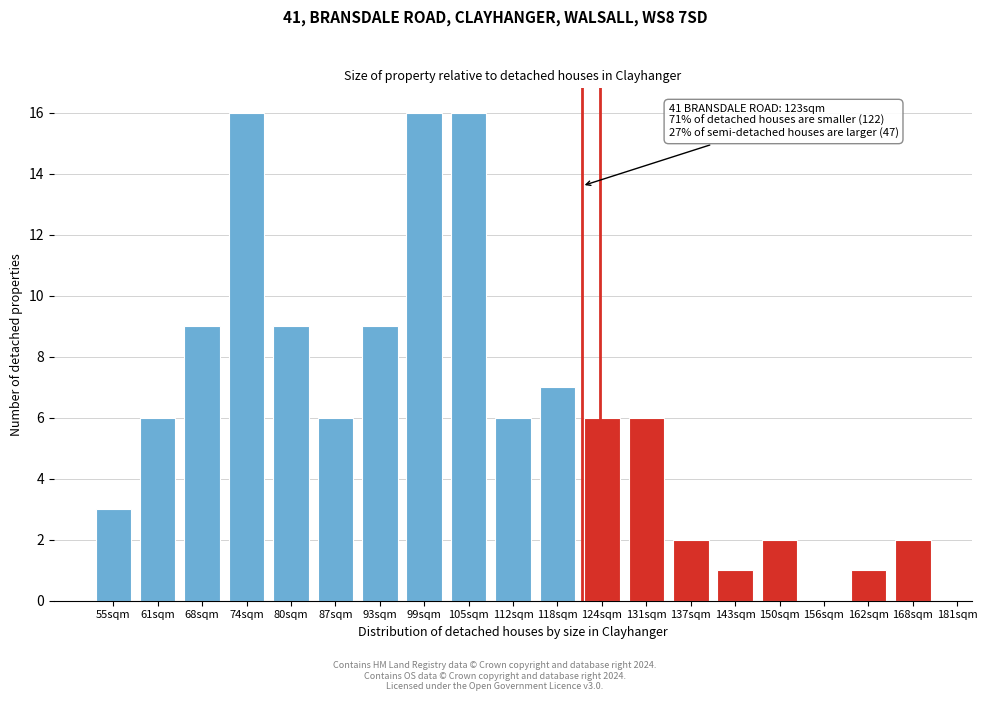

Reading right to left, transcribe all the data shown in this chart.

168sqm=2	162sqm=1	156sqm=0	150sqm=2	143sqm=1	137sqm=2	131sqm=6	124sqm=6	118sqm=7	112sqm=6	105sqm=16	99sqm=16	93sqm=9	87sqm=6	80sqm=9	74sqm=16	68sqm=9	61sqm=6	55sqm=3